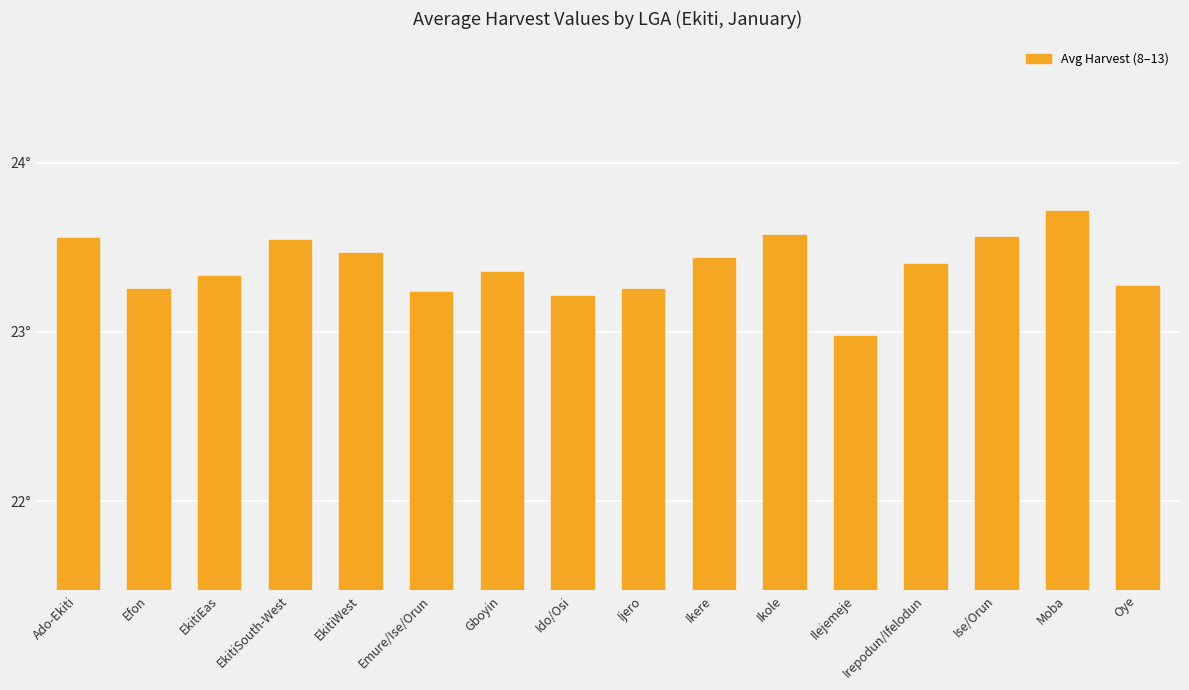

Reading left to right, what are all the values shown in this chart?

Ado-Ekiti=23.6	Efon=23.3	EkitiEas=23.3	EkitiSouth-West=23.5	EkitiWest=23.5	Emure/Ise/Orun=23.2	Gboyin=23.4	Ido/Osi=23.2	Ijero=23.3	Ikere=23.4	Ikole=23.6	Ilejemeje=23.0	Irepodun/Ifelodun=23.4	Ise/Orun=23.6	Moba=23.7	Oye=23.3